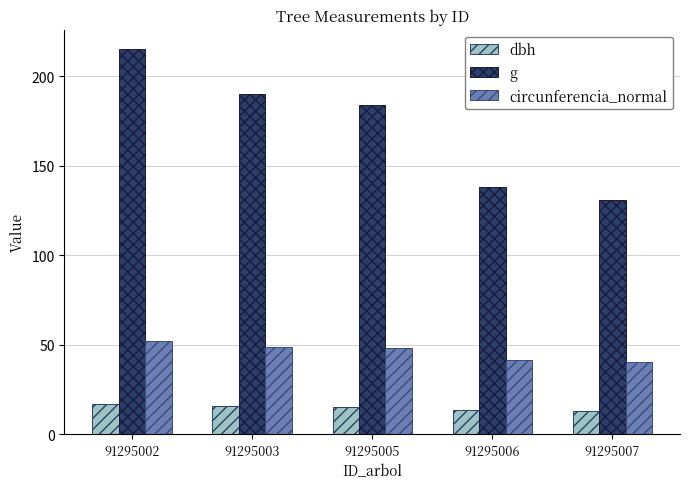

Is it true that circunferencia_normal equals 52.0 at 91295002?

True